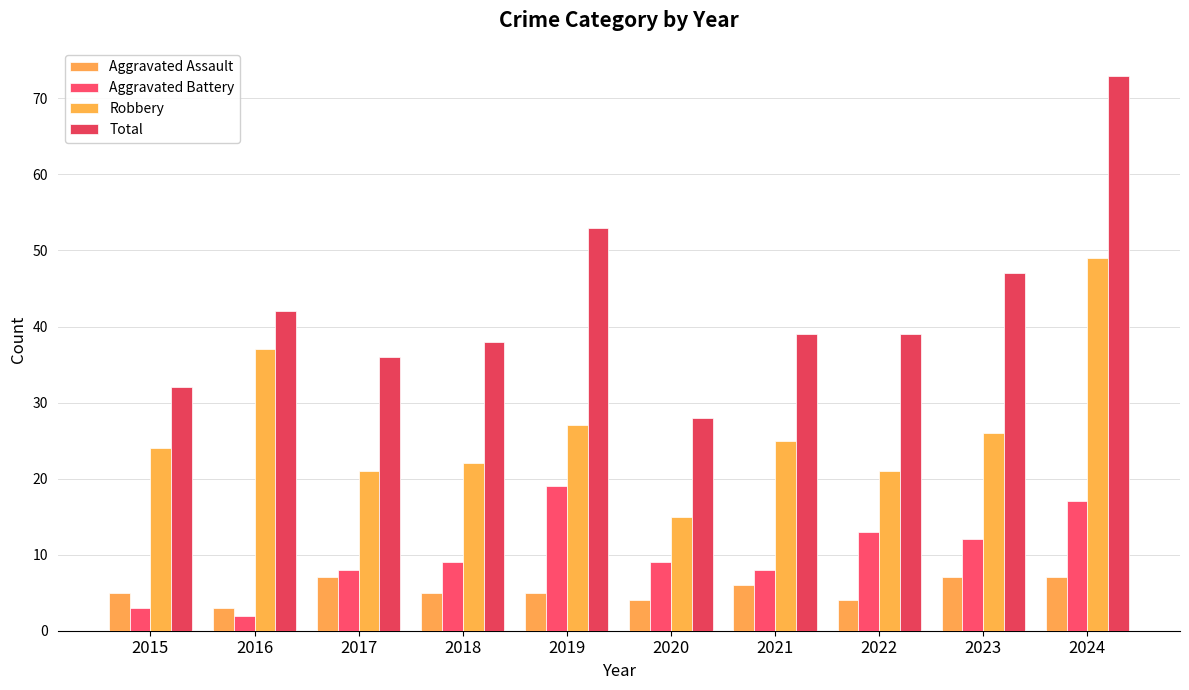

What is the value of the Aggravated Assault bar at the 10th from the left?

7